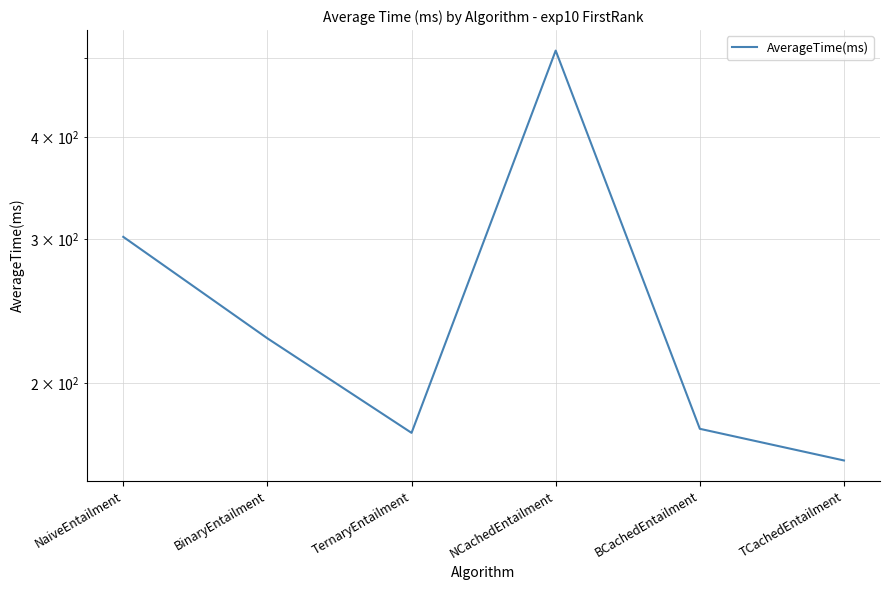

What is the difference between the second highest and minimum values?

141